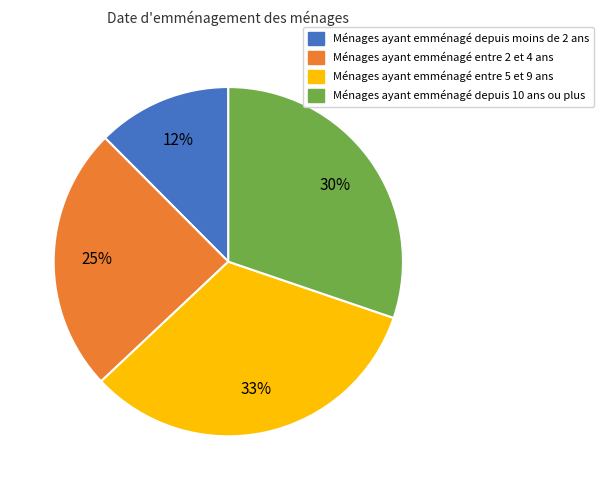

Does any single category account for the majority?

No